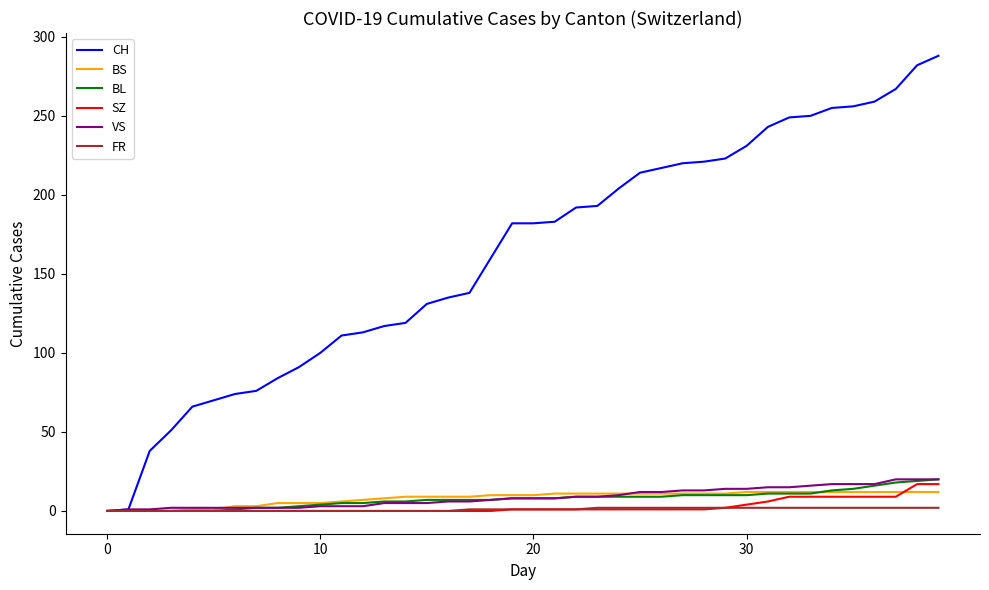

Which series has the largest range (max minus min)?

CH